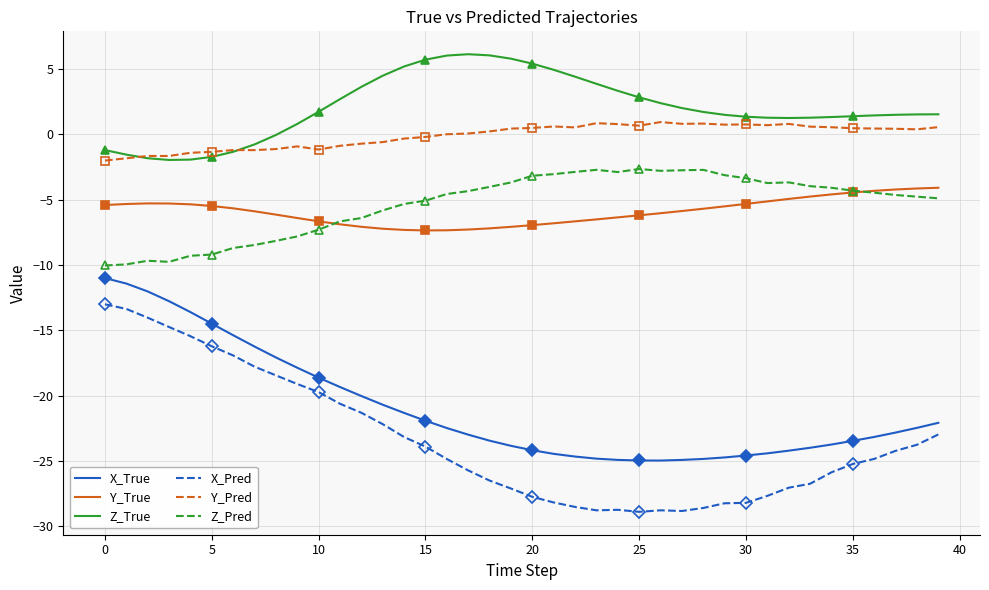

At which label does Z_Pred reach its peak?

25